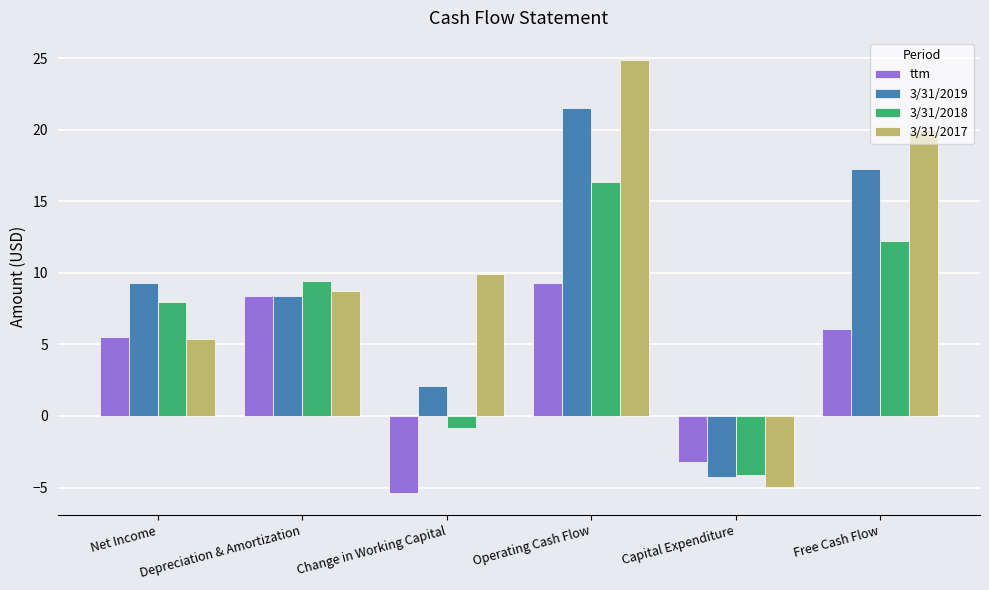

Is the value of ttm at Change in Working Capital greater than the value of 3/31/2019 at Capital Expenditure?

No